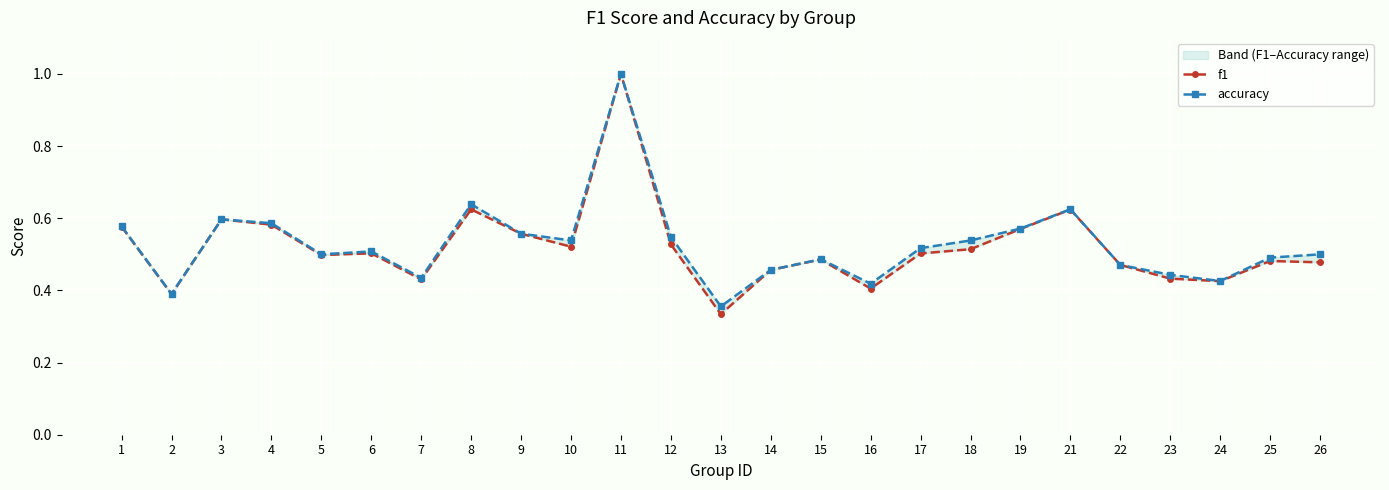

In f1, how many points are lower than both neighbors (excluding endpoints)?

7